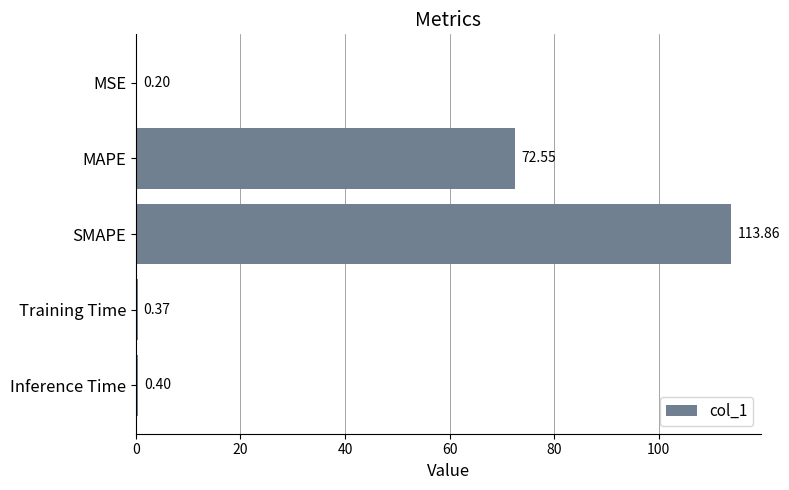

Where is the data nearest to the value 57?

MAPE